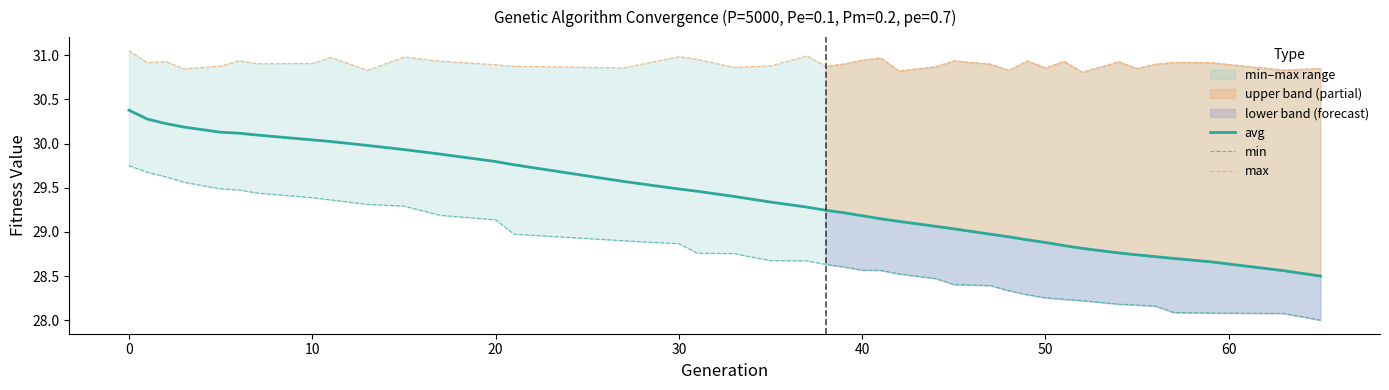

The avg series shows 29.8 at 20. True or false?

True